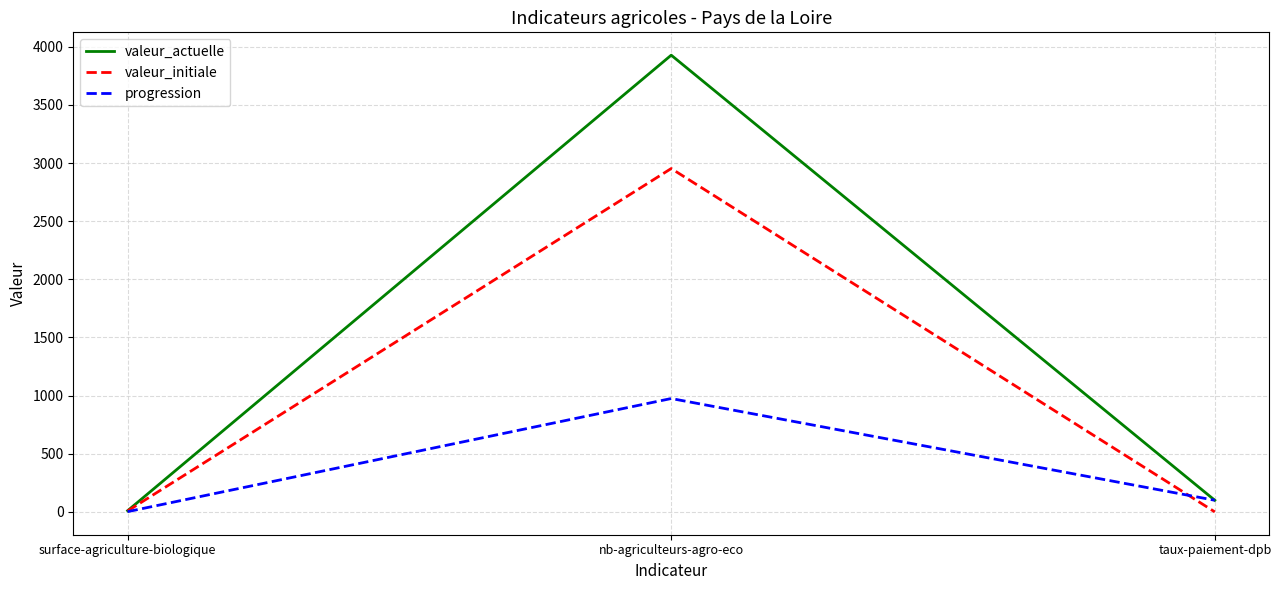

Is the value of valeur_actuelle at taux-paiement-dpb greater than the value of progression at nb-agriculteurs-agro-eco?

No